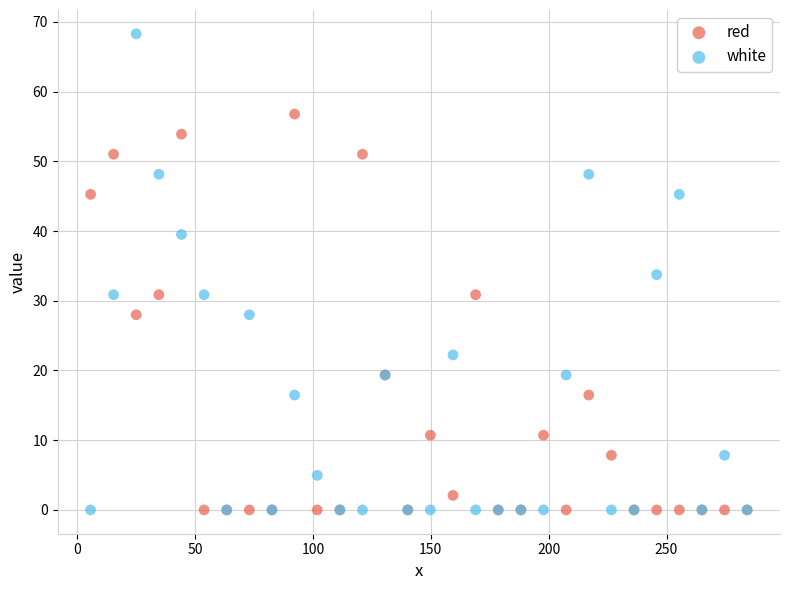

Which series contains the highest Y value?

white